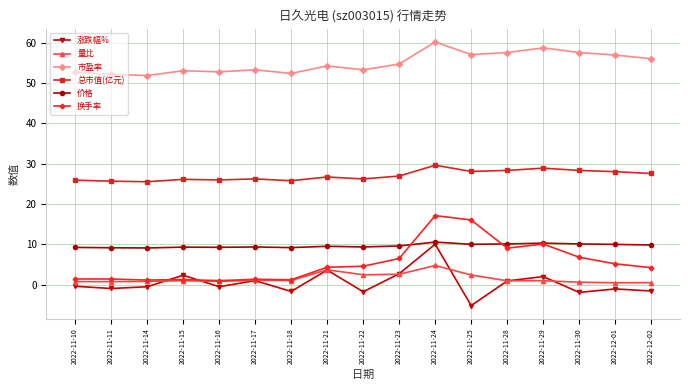

Count the number of categories in the chart.

17